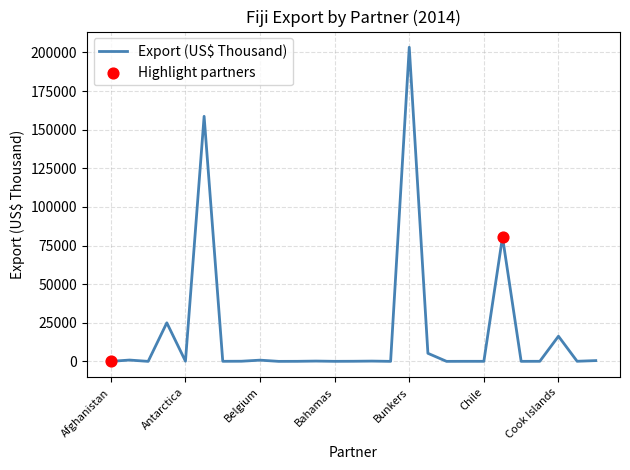

What is the greatest value displayed?

203357.8